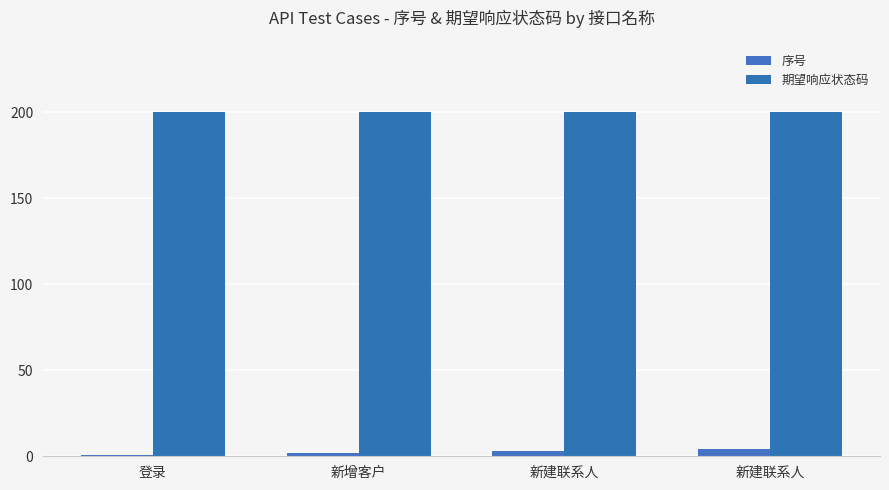

What are all the series names shown in the legend?

序号, 期望响应状态码